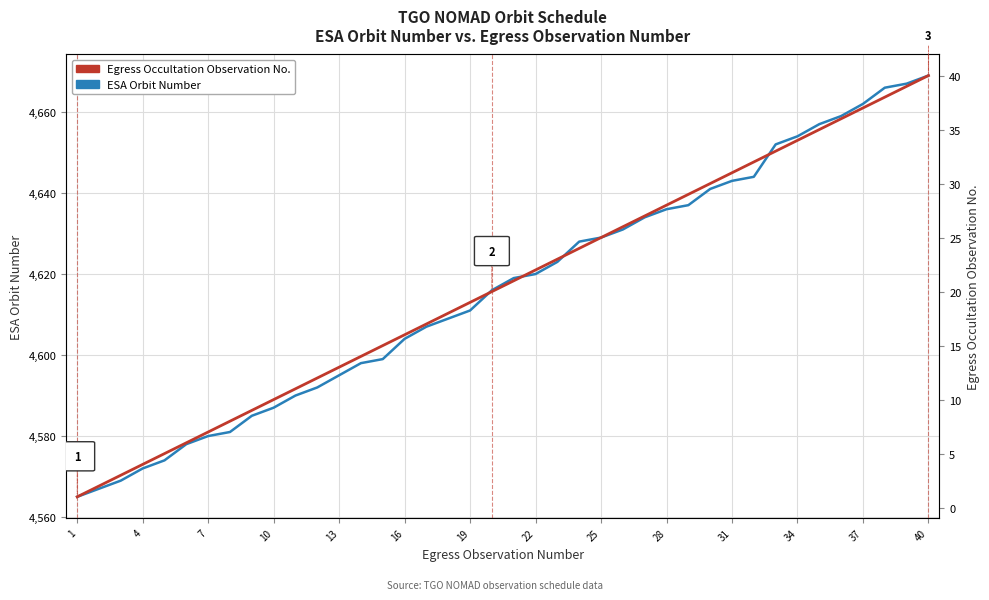

Which series has the largest range (max minus min)?

ESA Orbit Number